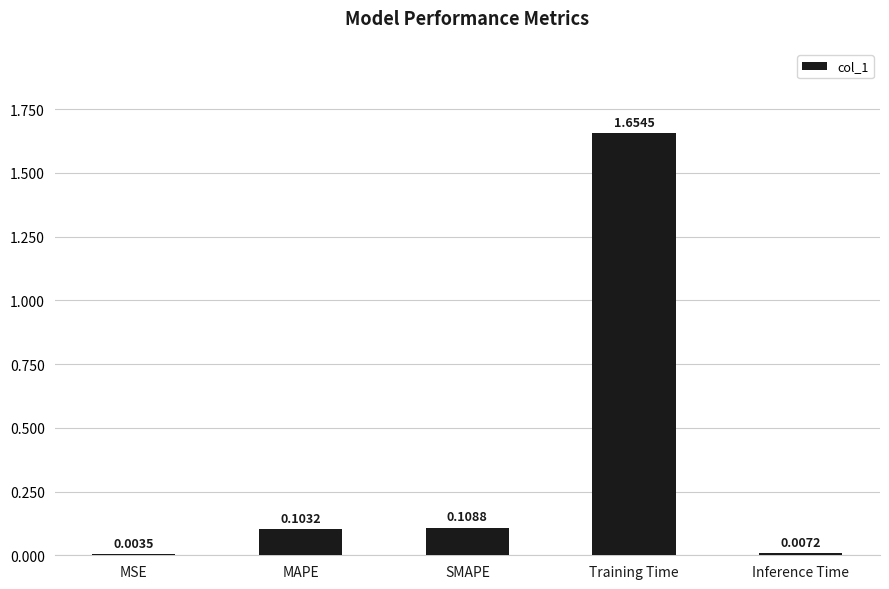

What is the change in value from Training Time to Inference Time?

-1.6